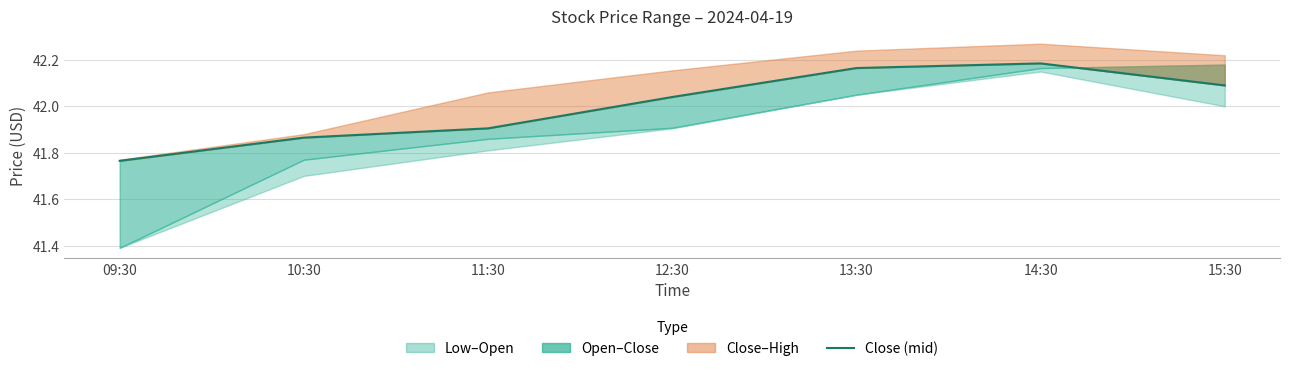

What is the maximum value shown in the chart?

42.2